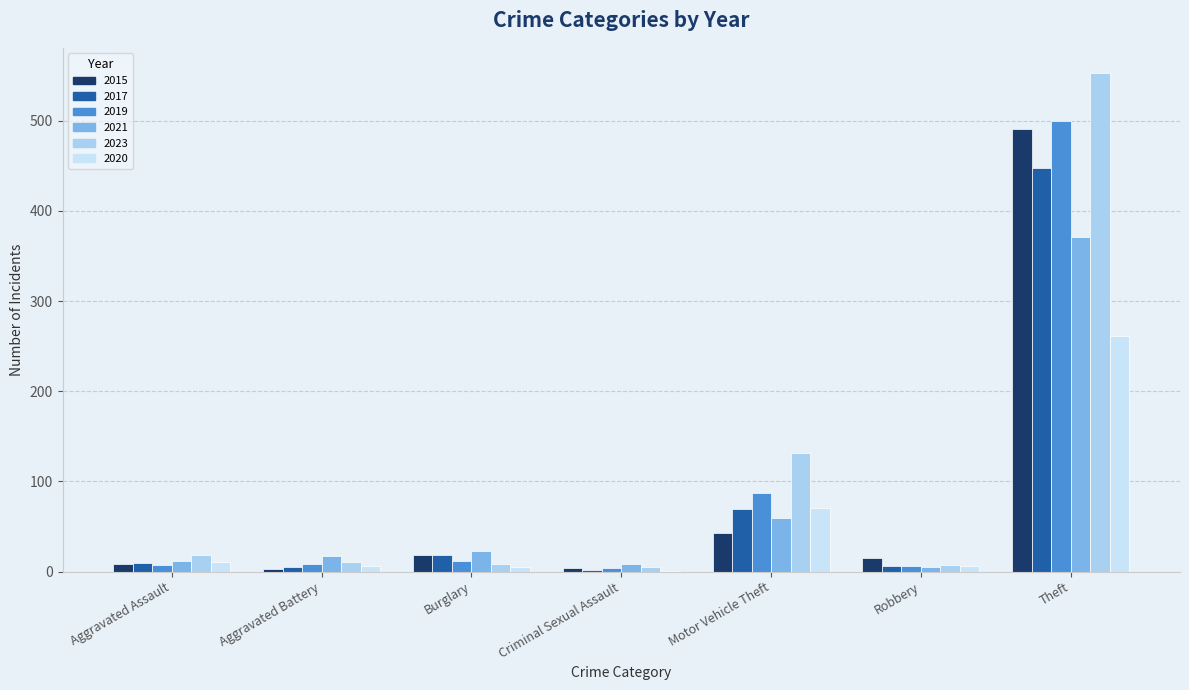

What is the maximum value shown in the chart?

553